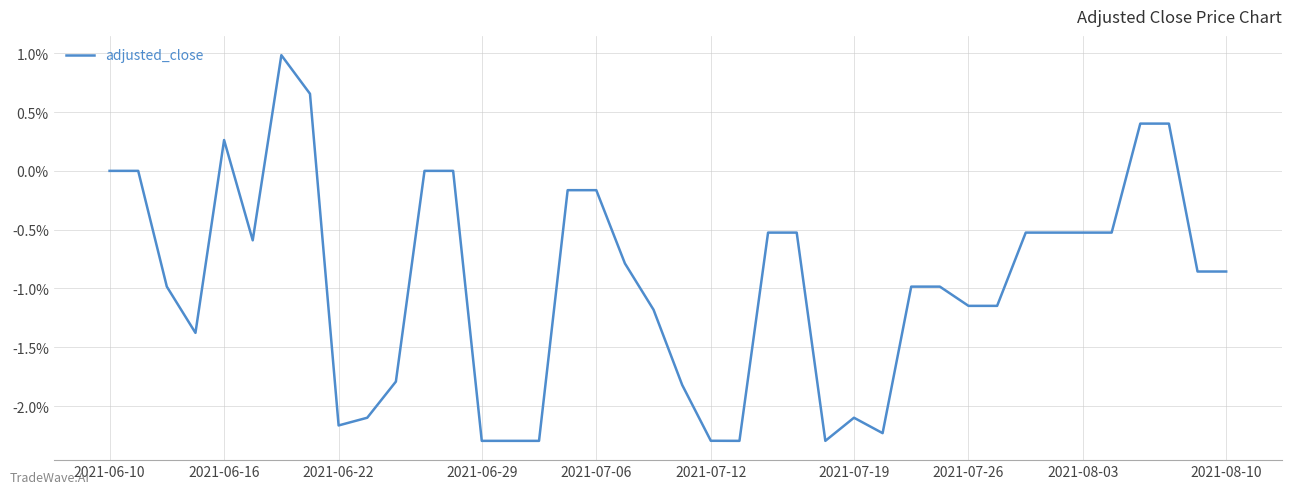

True or false: the data has more than 0 interior local peaks.

True